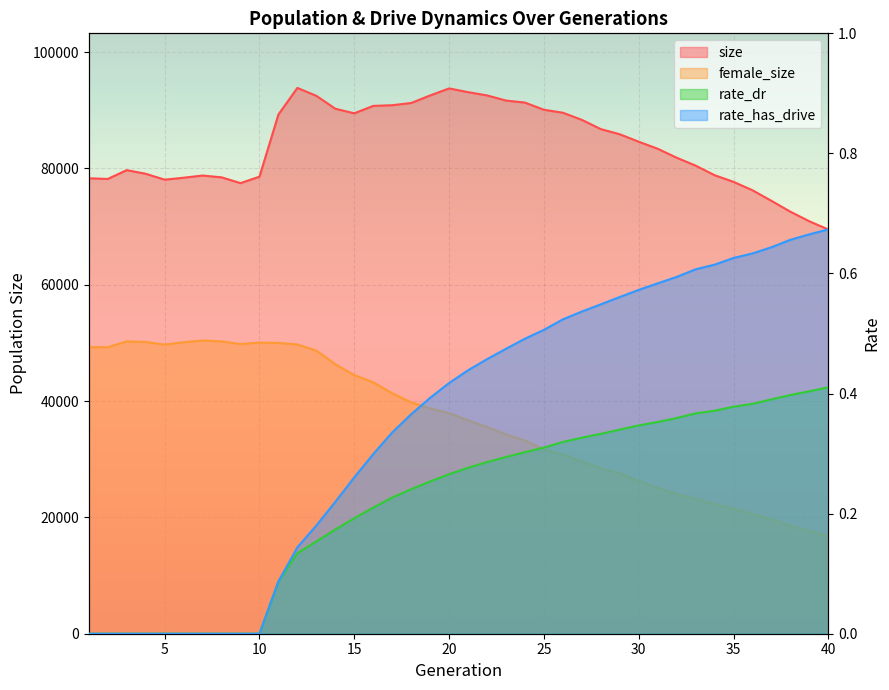

Reading left to right, list all the values displayed in this chart.

size: 78309.0	78190.0	79707.0	79082.0	78068.0	78401.0	78779.0	78471.0	77474.0	78580.0	89273.0	93843.0	92484.0	90261.0	89476.0	90751.0	90870.0	91250.0	92547.0	93756.0	93114.0	92555.0	91671.0	91321.0	90084.0	89580.0	88353.0	86763.0	85874.0	84592.0	83384.0	81845.0	80482.0	78839.0	77690.0	76245.0	74426.0	72557.0	70907.0	69501.0
female_size: 49266.0	49255.0	50256.0	50160.0	49713.0	50119.0	50415.0	50260.0	49810.0	50054.0	49998.0	49735.0	48674.0	46344.0	44461.0	43223.0	41349.0	39775.0	38743.0	37931.0	36687.0	35547.0	34242.0	33217.0	31705.0	30787.0	29644.0	28435.0	27580.0	26258.0	25048.0	24050.0	23149.0	22305.0	21531.0	20604.0	19703.0	18582.0	17623.0	16835.0
rate_dr: 0.0	0.0	0.0	0.0	0.0	0.0	0.0	0.0	0.0	0.0	0.1	0.1	0.2	0.2	0.2	0.2	0.2	0.2	0.3	0.3	0.3	0.3	0.3	0.3	0.3	0.3	0.3	0.3	0.3	0.3	0.4	0.4	0.4	0.4	0.4	0.4	0.4	0.4	0.4	0.4
rate_has_drive: 0.0	0.0	0.0	0.0	0.0	0.0	0.0	0.0	0.0	0.0	0.1	0.1	0.2	0.2	0.3	0.3	0.3	0.4	0.4	0.4	0.4	0.5	0.5	0.5	0.5	0.5	0.5	0.5	0.6	0.6	0.6	0.6	0.6	0.6	0.6	0.6	0.6	0.7	0.7	0.7